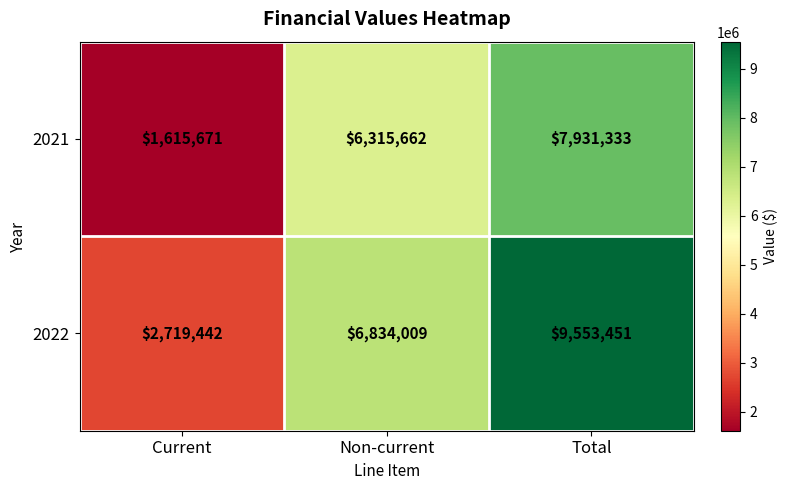

How many values in the 2021 series are below 6315662?

1